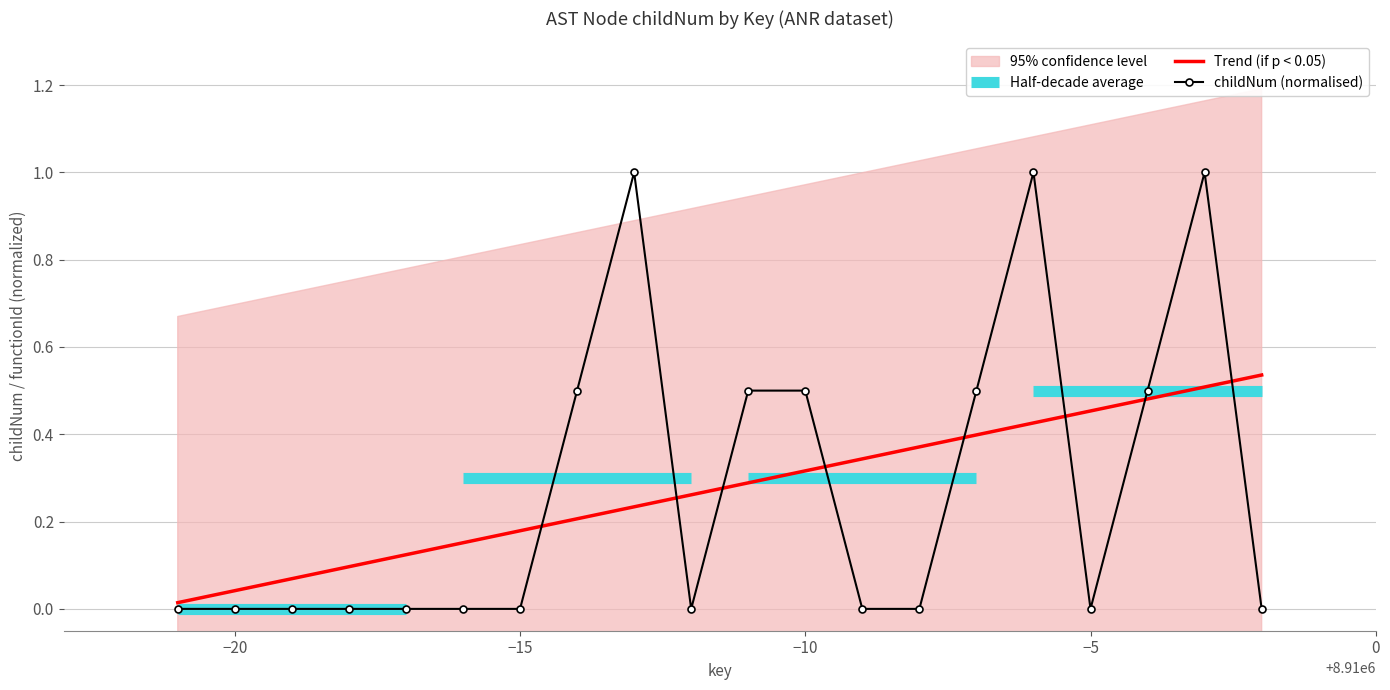

Is this an area chart (filled region under the line)?

No